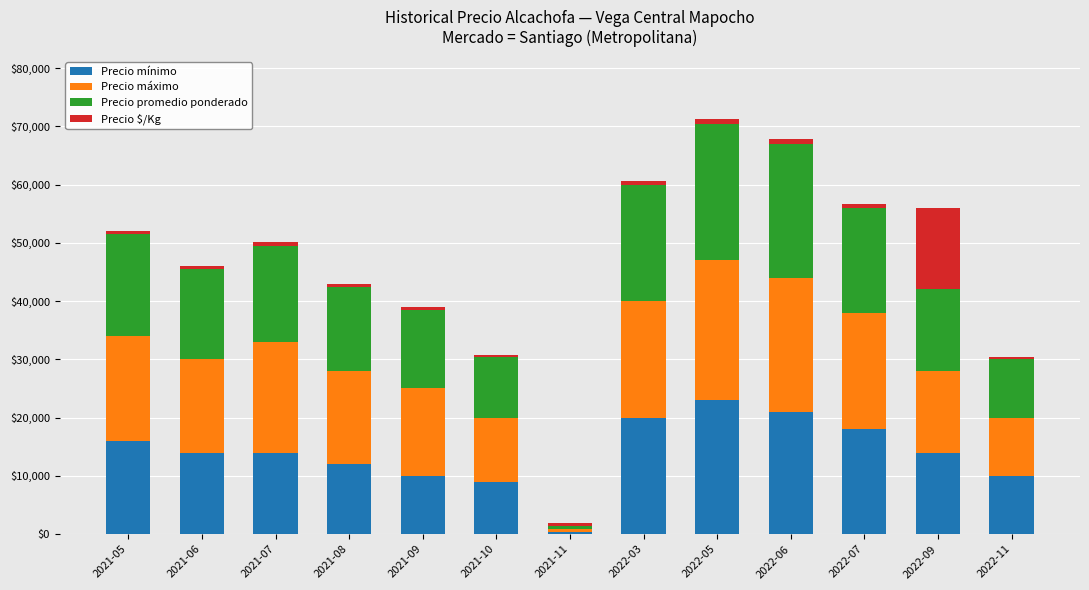

Where is Precio mínimo nearest to the value 11700?

2021-08